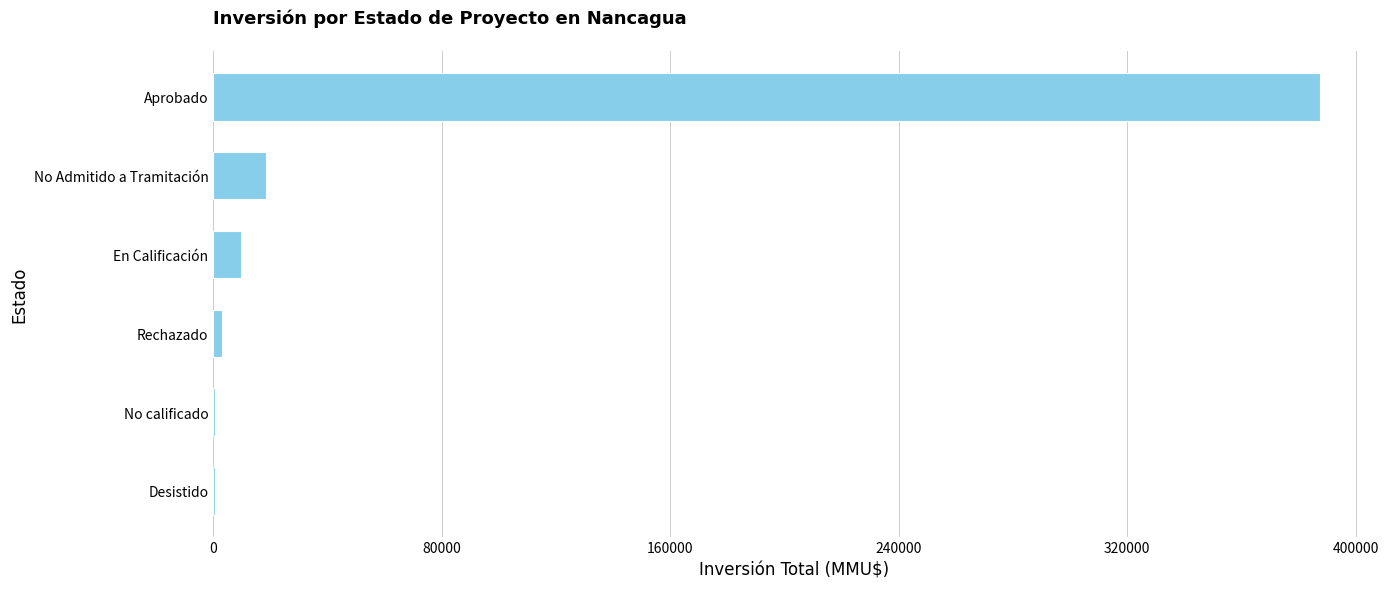

What is the sum of all values?

419576